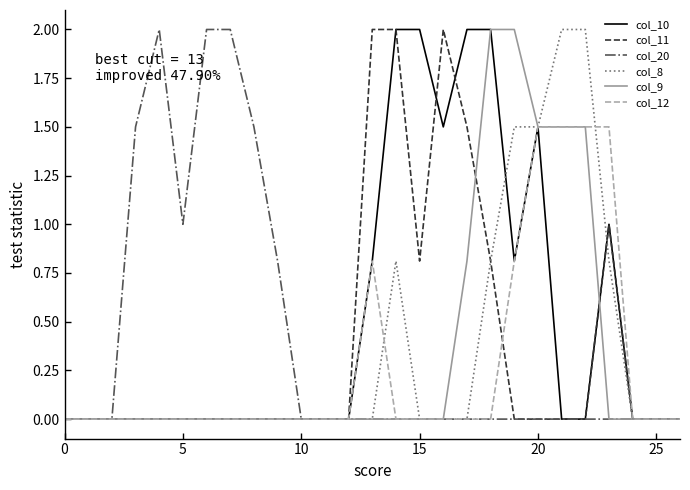

What is the greatest value displayed?

2.0